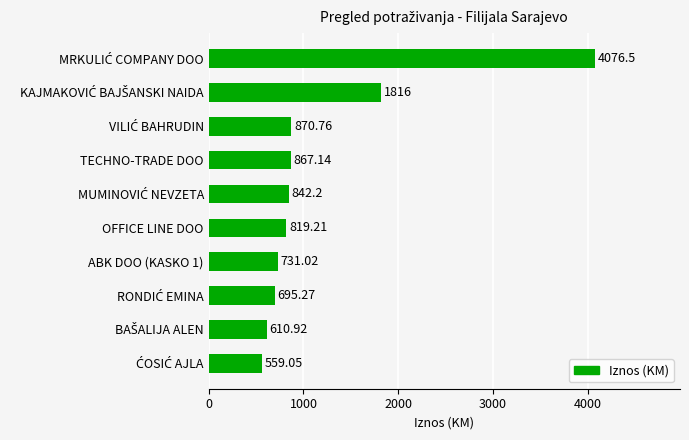

Which has a higher value, OFFICE LINE DOO or TECHNO-TRADE DOO?

TECHNO-TRADE DOO